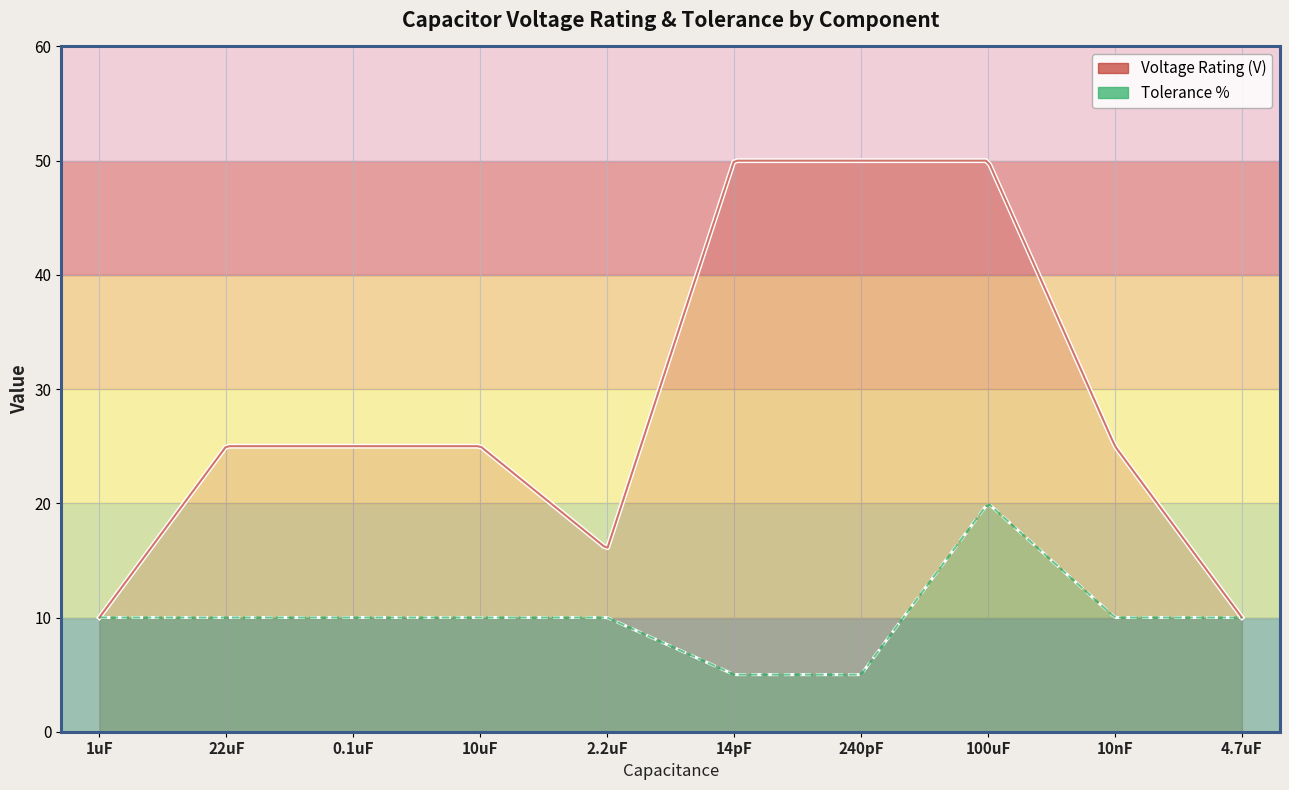

At which category is the sum across all series the highest?

100uF